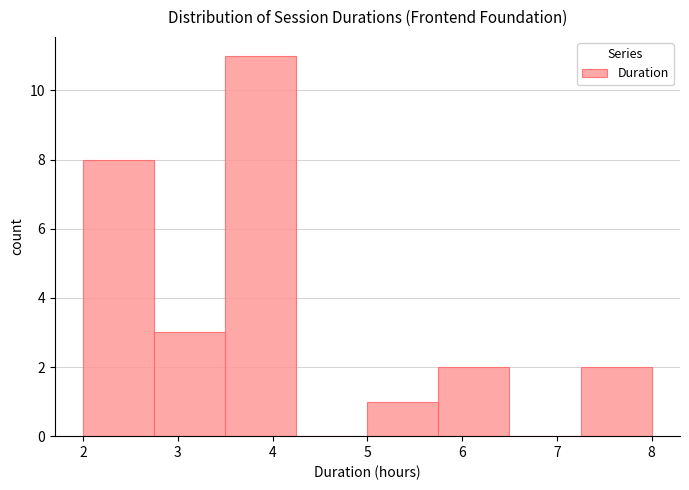

How tall is the bar that spans 2.75 to 3.50 on the x-axis? Neither the bar edges nor the heights are printed on the chart, so give them approximately, as read against the axes.

3